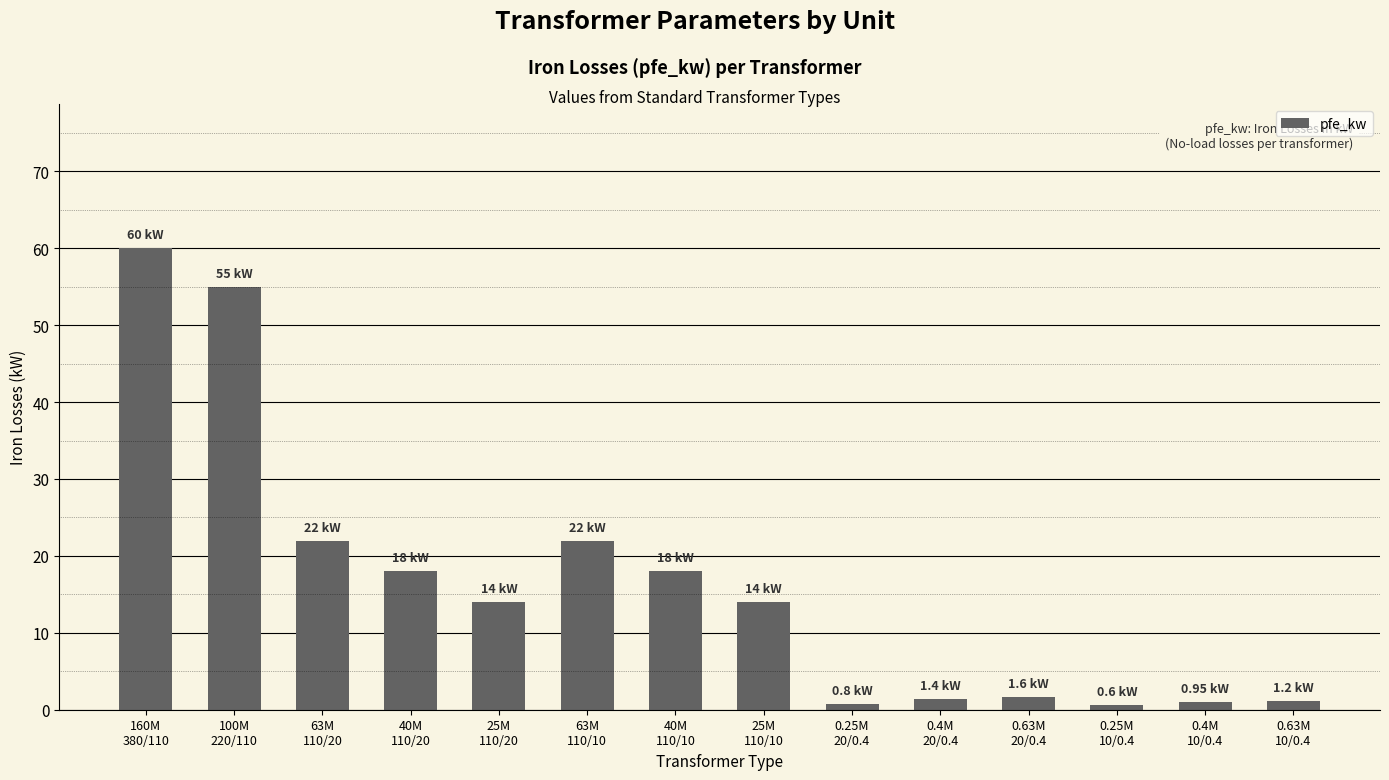

What is the sum of all values?

229.5